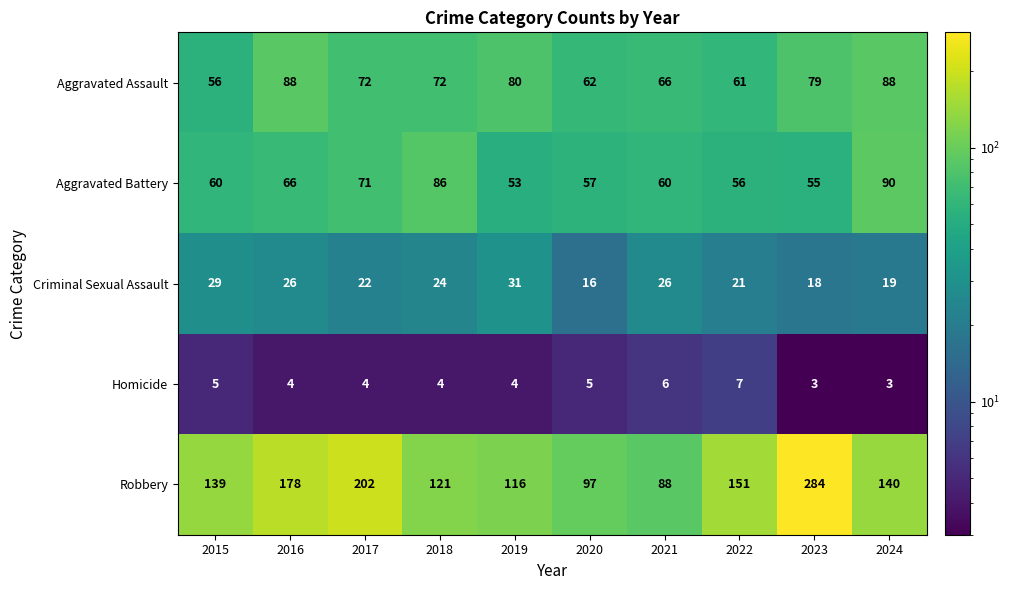

What is the lowest value of the Homicide series?

3